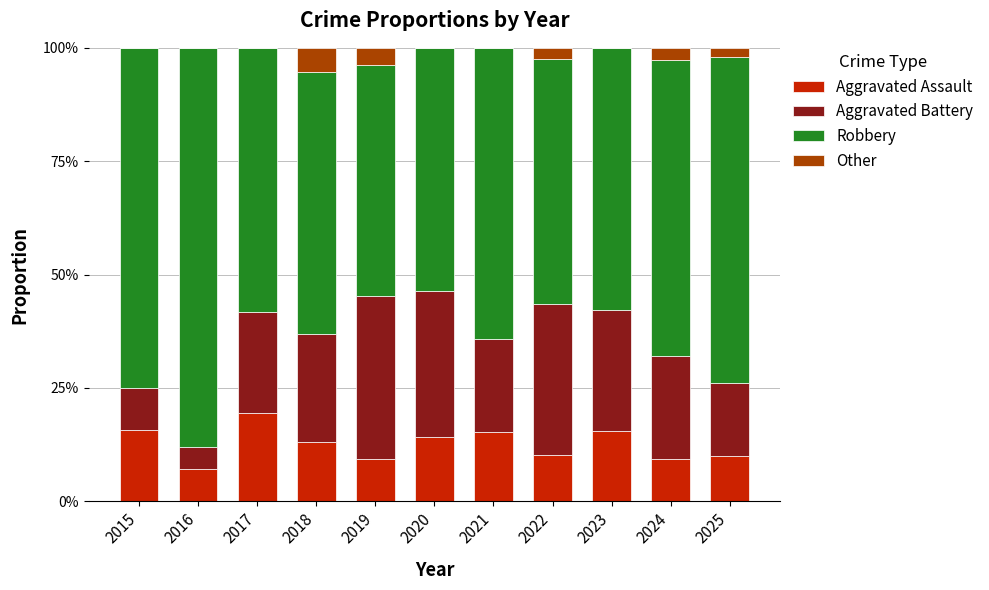

Does the chart contain stacked bars?

Yes